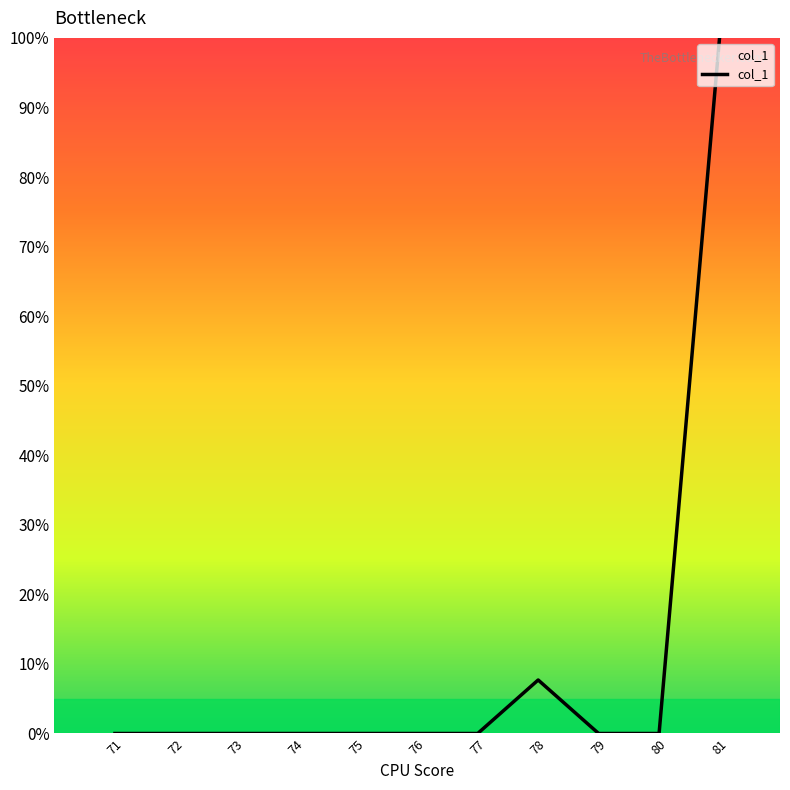

At which label is the value closest to 50?

78